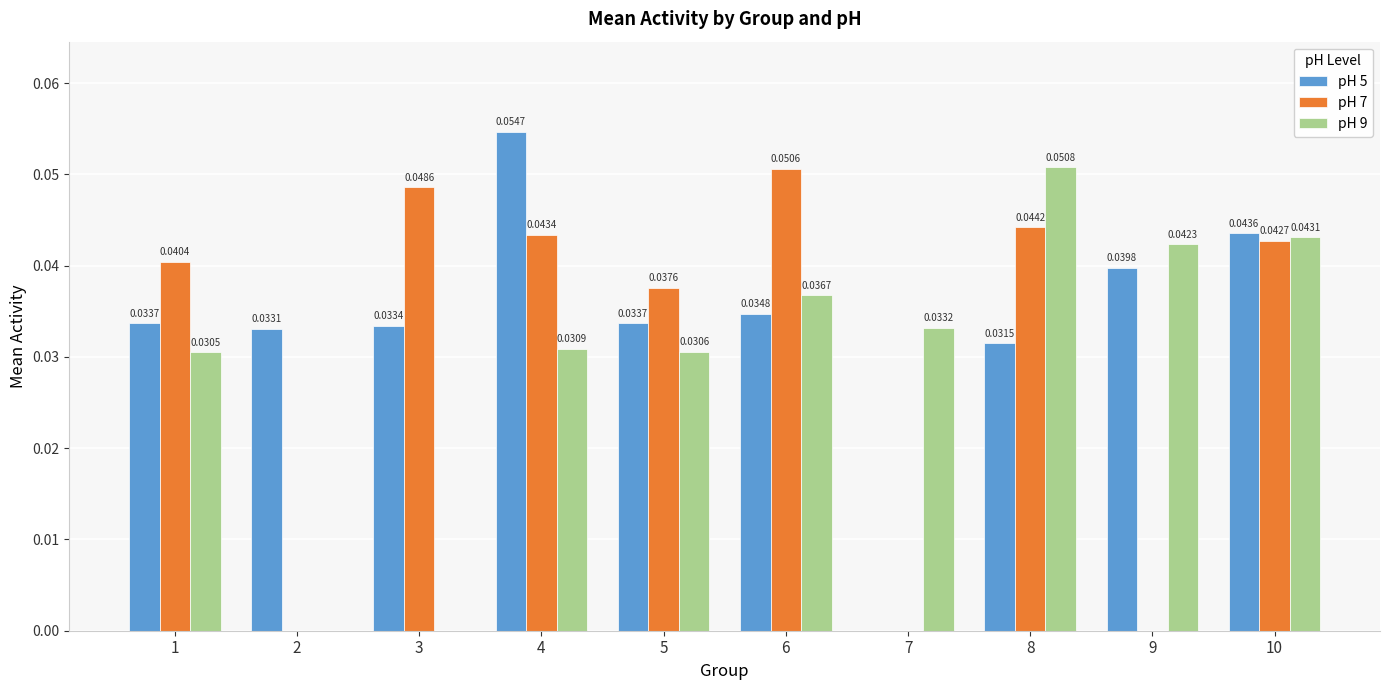

True or false: pH 7 has a value of 0.1 at 4.

False